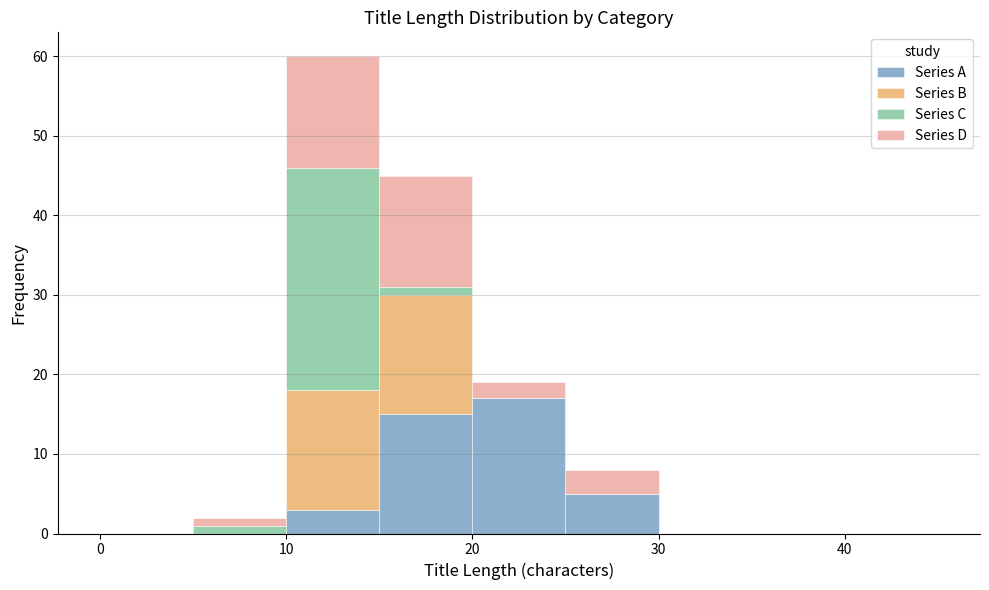

Which range on the x-axis has the tallest stacked bar (by total height)?

10 to 15